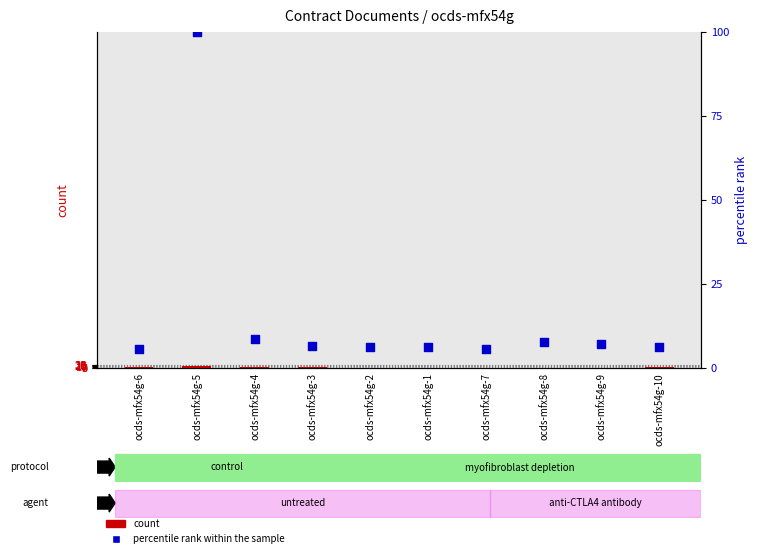

At how many categories does at least one series exceed 8?

2